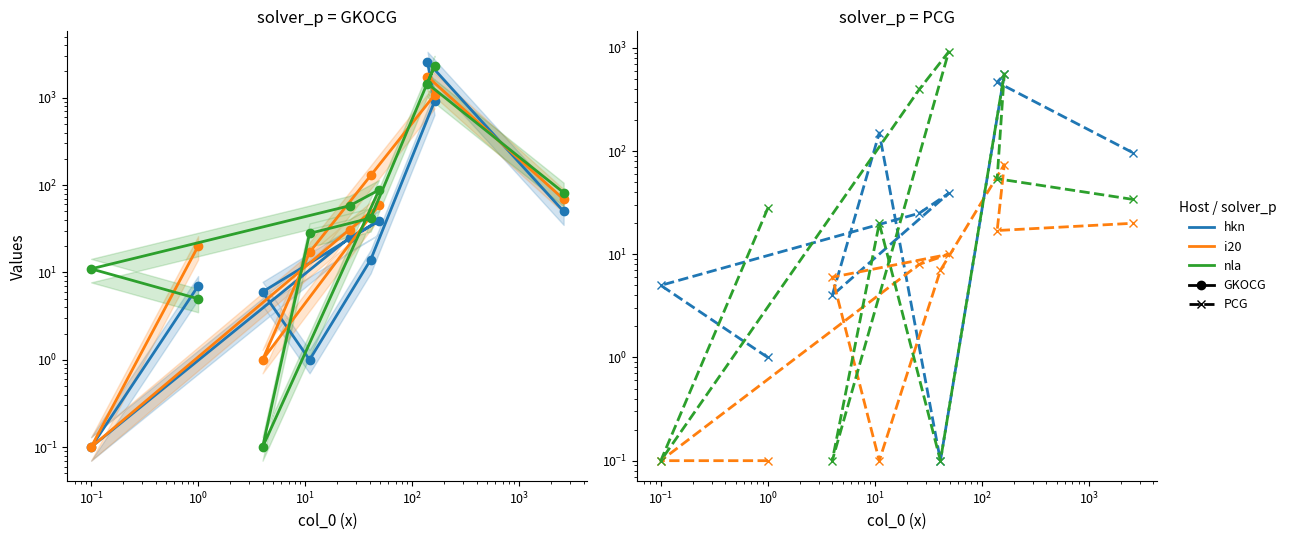

What is the sum of the col_4 (i20) values at $\mathdefault{10^{3}}$ and $\mathdefault{10^{0}}$?

188.0